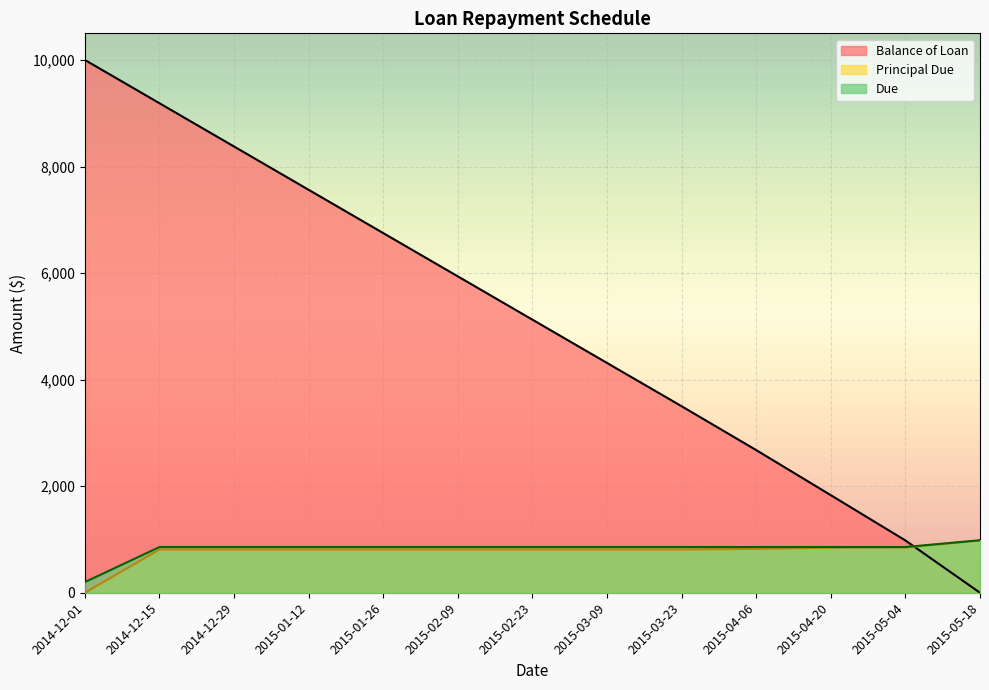

True or false: Principal Due has more than 0 interior local peaks.

False